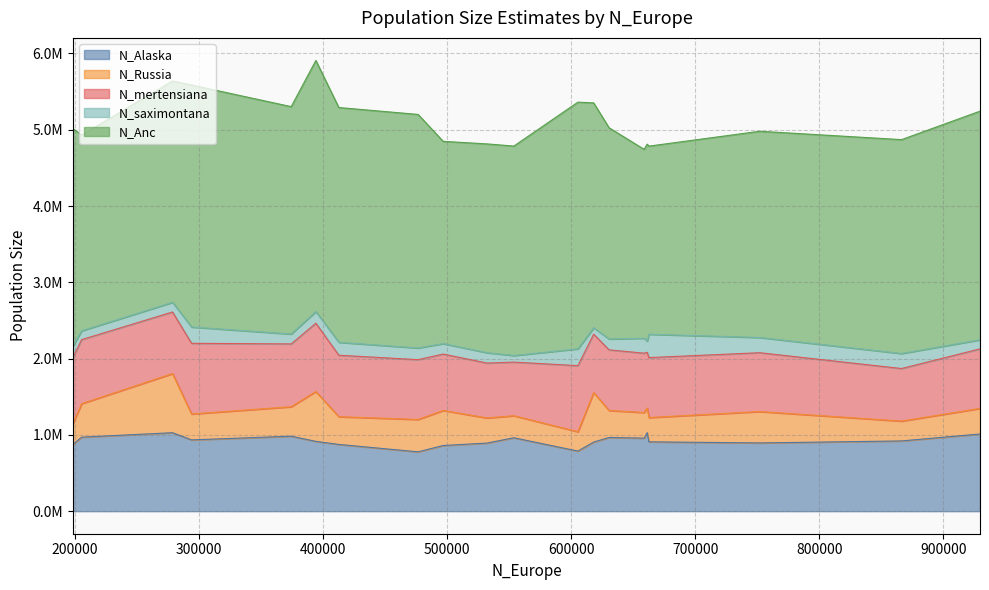

True or false: N_saximontana and N_Alaska cross at least once.

False